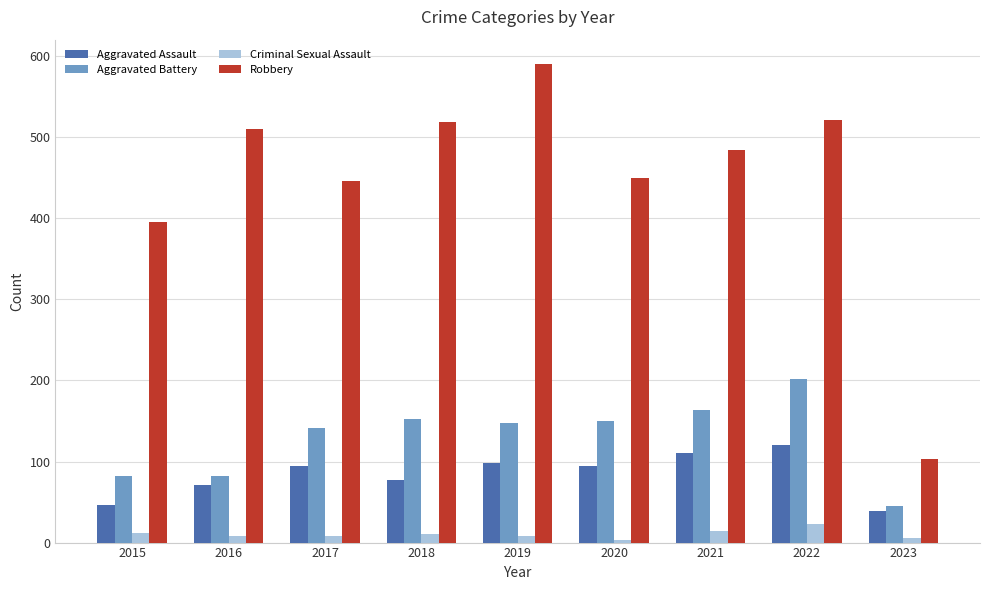

How many groups of bars are there?

9